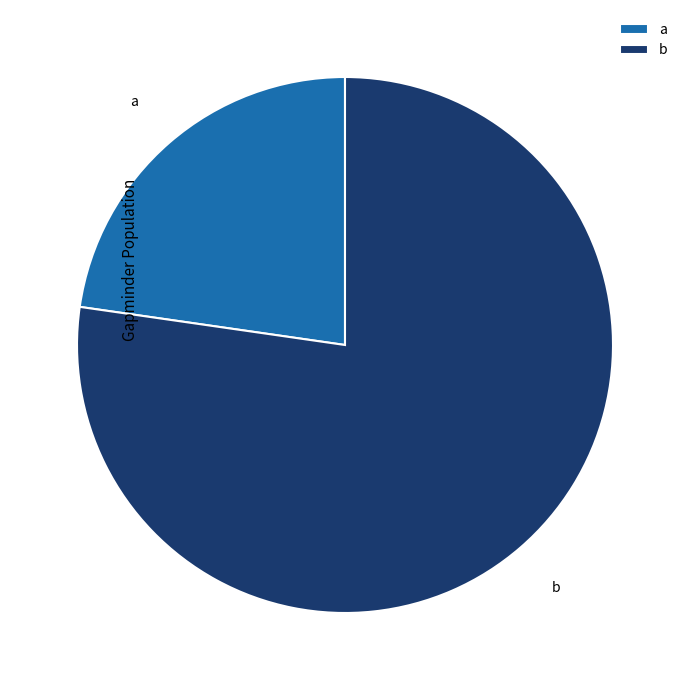

What is the smallest slice in the pie chart?

a